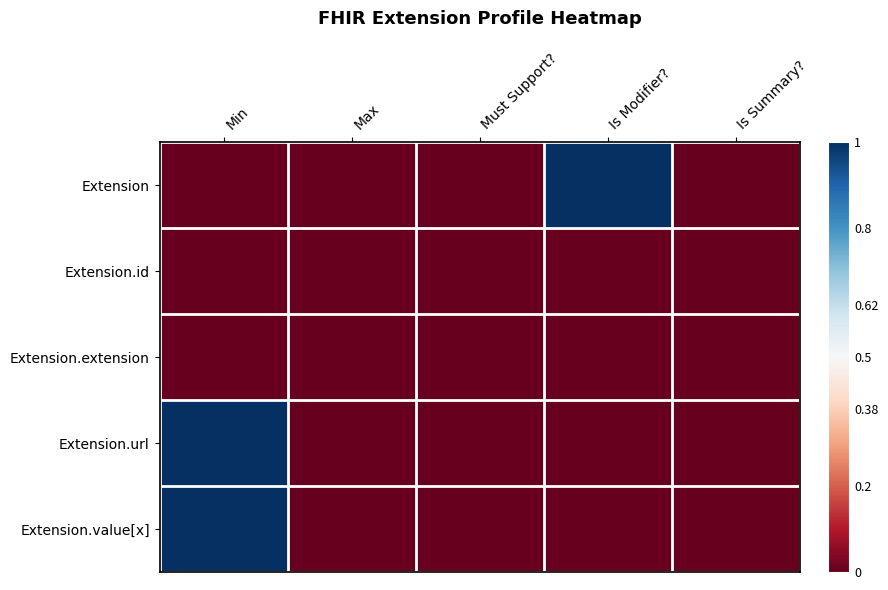

Which series has the largest total across all categories?

Extension